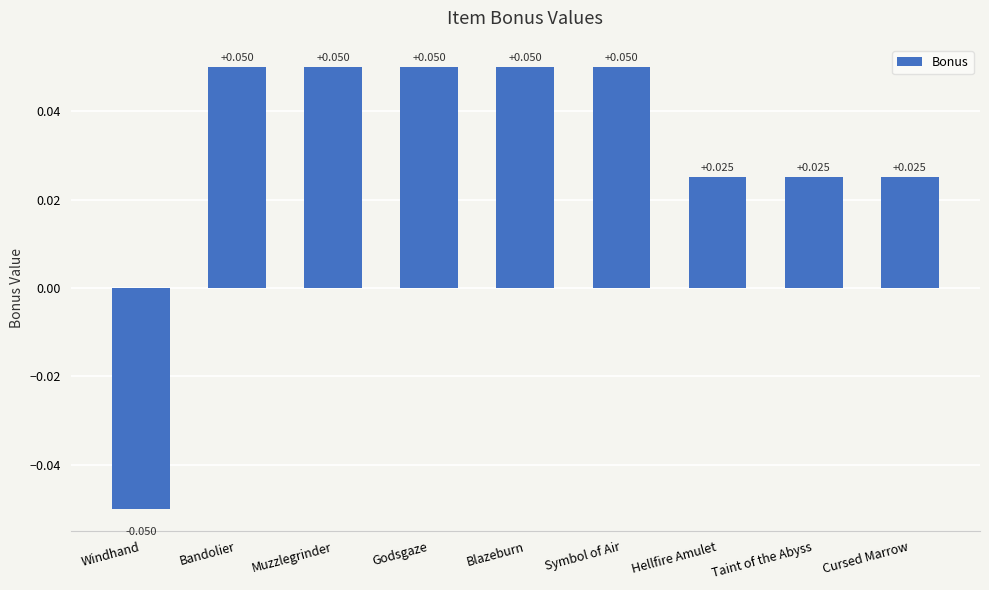

What is the label of the 5th bar from the right?

Blazeburn